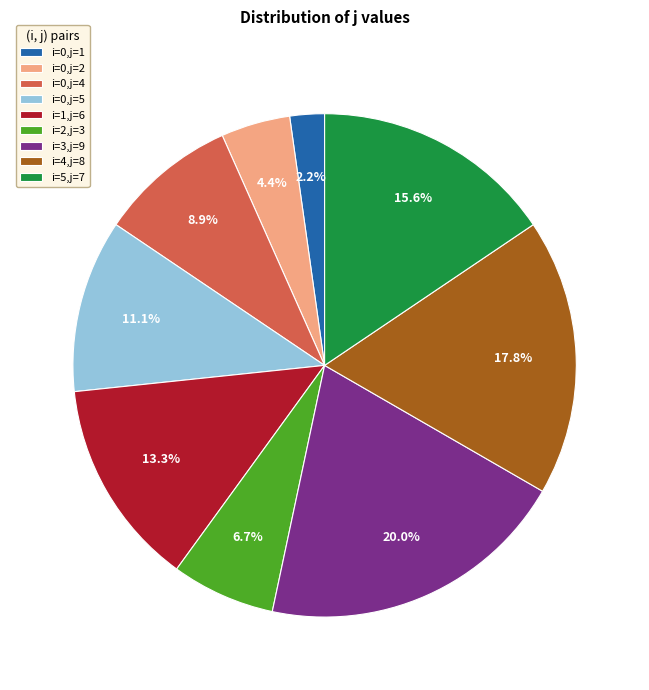

How much of the chart is everything except i=1,j=6?

86.7%